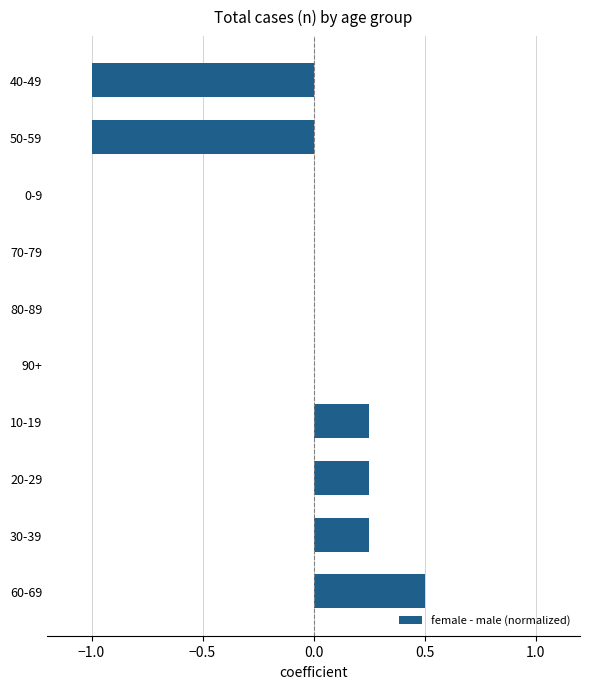

Which has a higher value, 50-59 or 60-69?

60-69